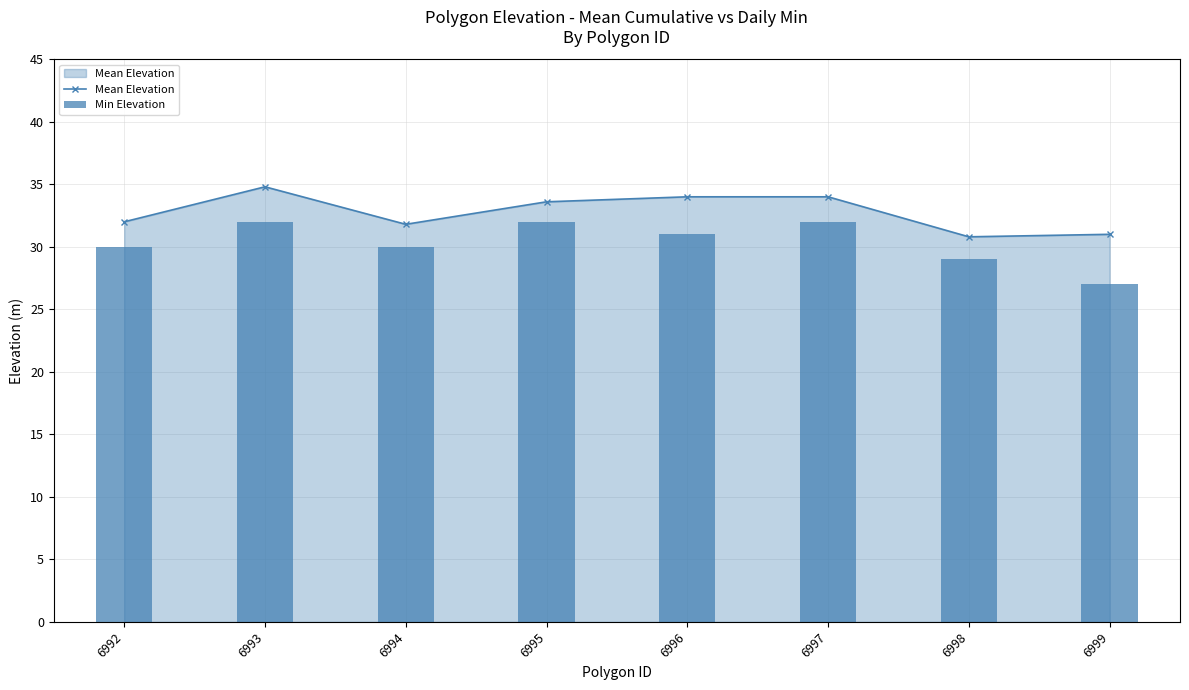

Rank the categories by Mean Elevation value from highest to lowest.

6993, 6996, 6997, 6995, 6992, 6994, 6999, 6998